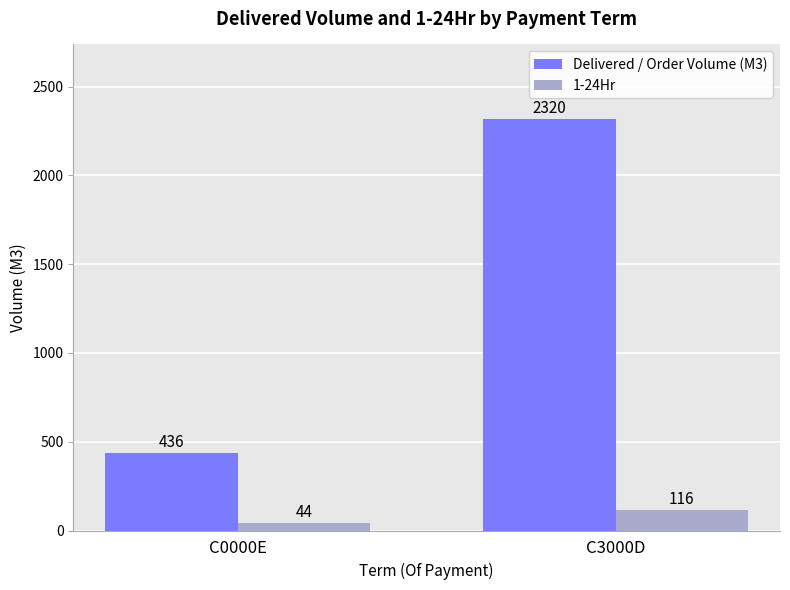

What is the sum of all Delivered / Order Volume (M3) values?

2755.5